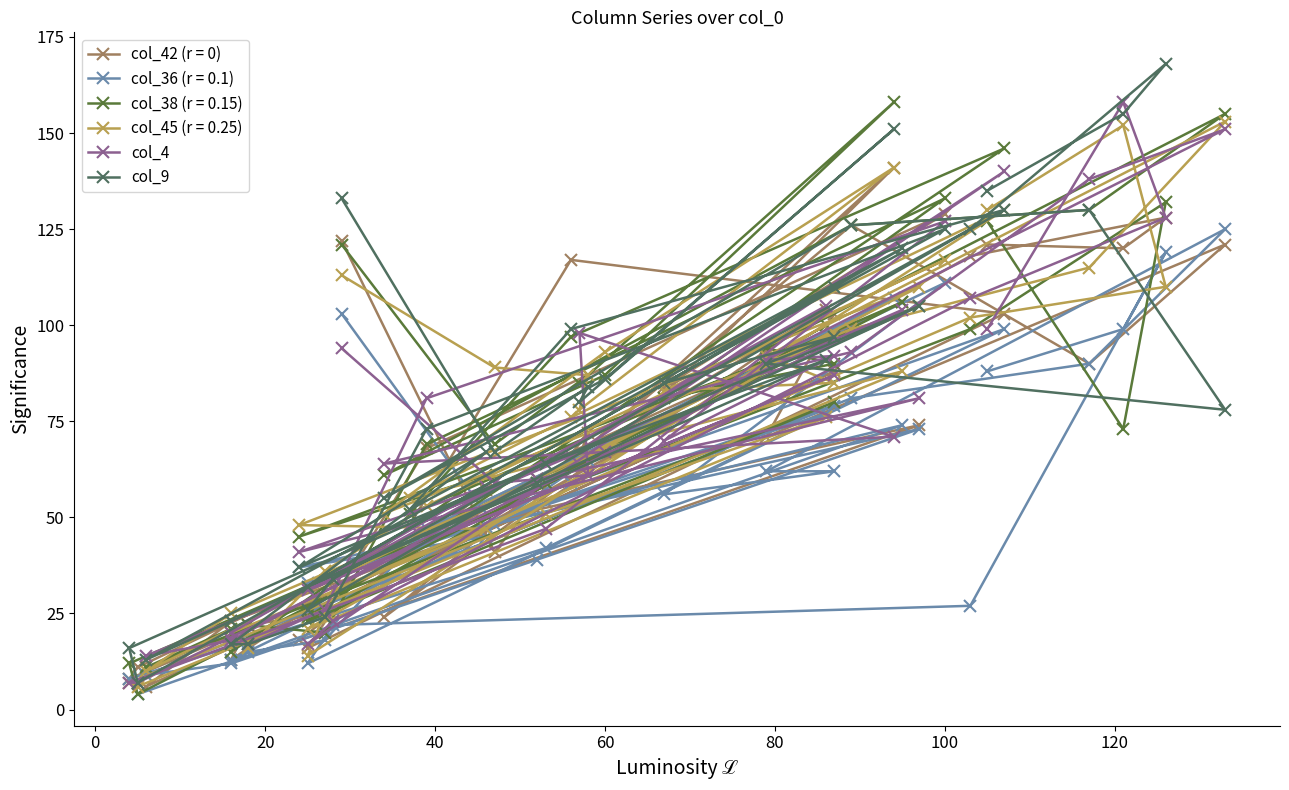

Is this an area chart (filled region under the line)?

No